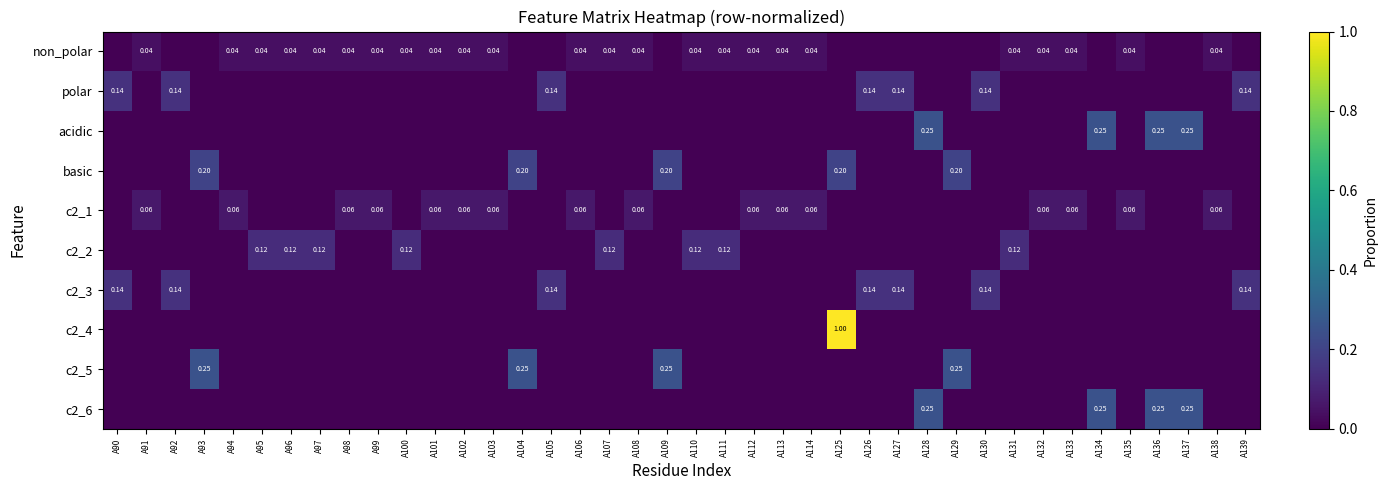

List the labels in order of non_polar value, smallest first.

A90, A92, A93, A104, A105, A109, A125, A126, A127, A128, A129, A130, A134, A136, A137, A139, A91, A94, A95, A96, A97, A98, A99, A100, A101, A102, A103, A106, A107, A108, A110, A111, A112, A113, A114, A131, A132, A133, A135, A138